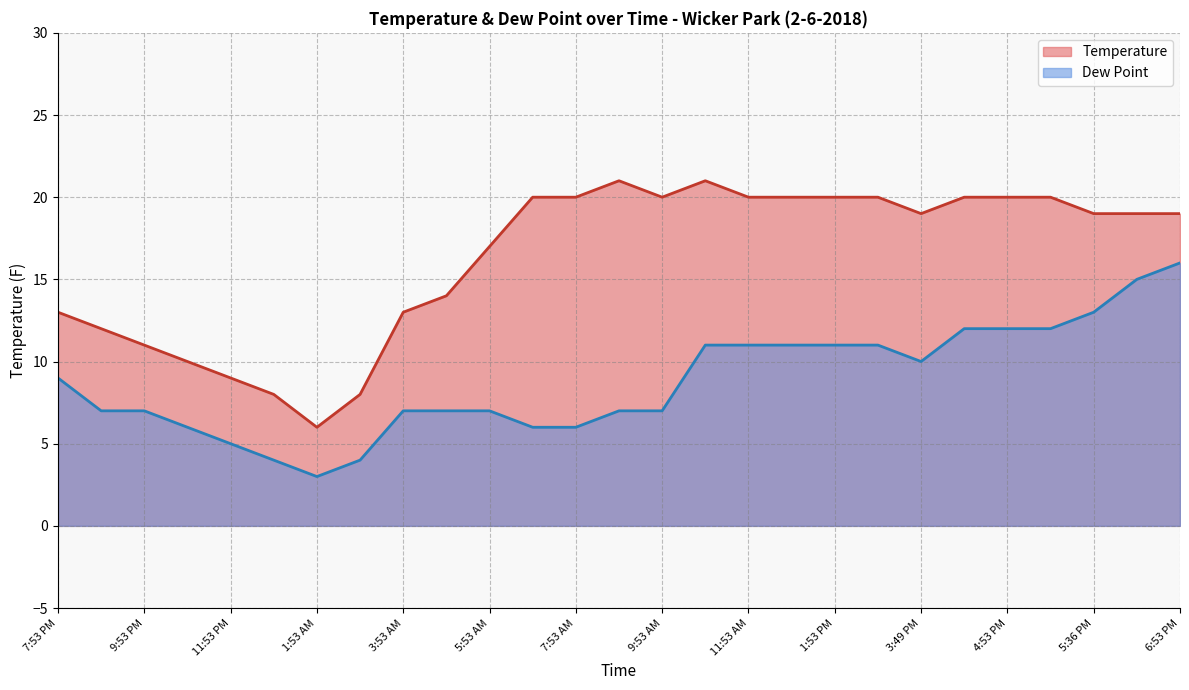

Which series has the largest total across all categories?

Temperature